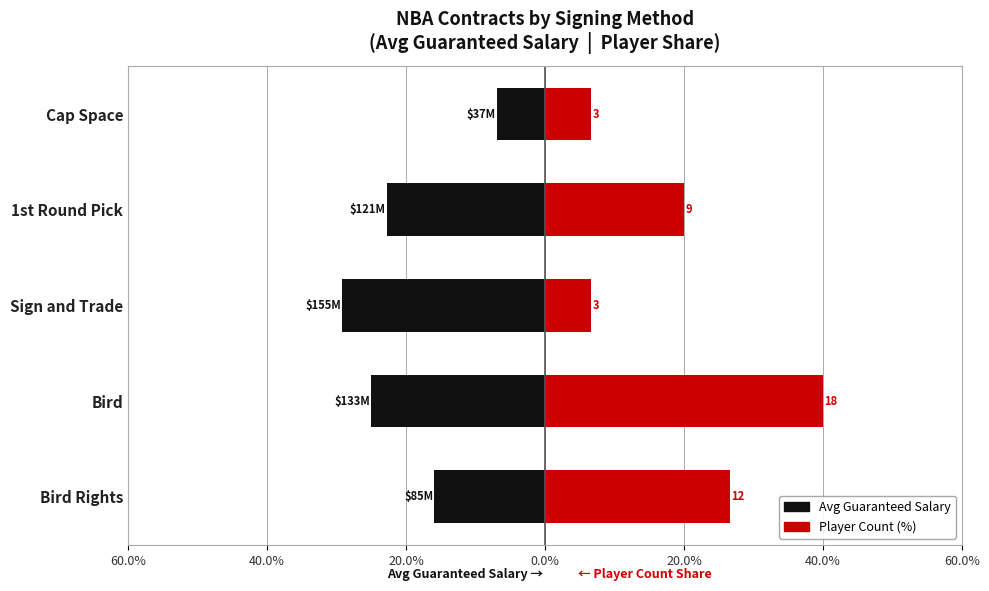

Is it true that Avg Guaranteed ($) equals -9.7 at Bird Rights?

False